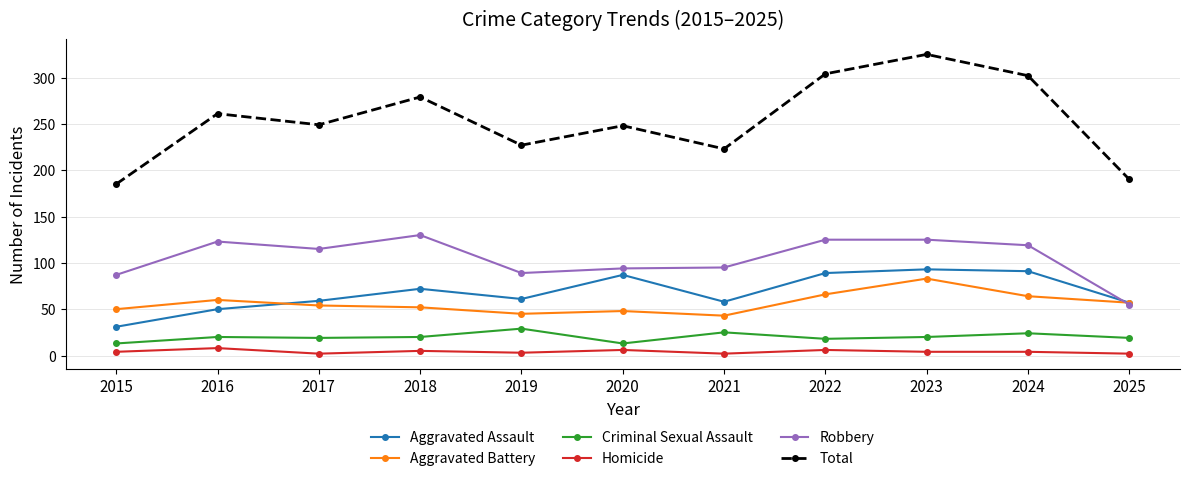

How many series are shown in this chart?

6